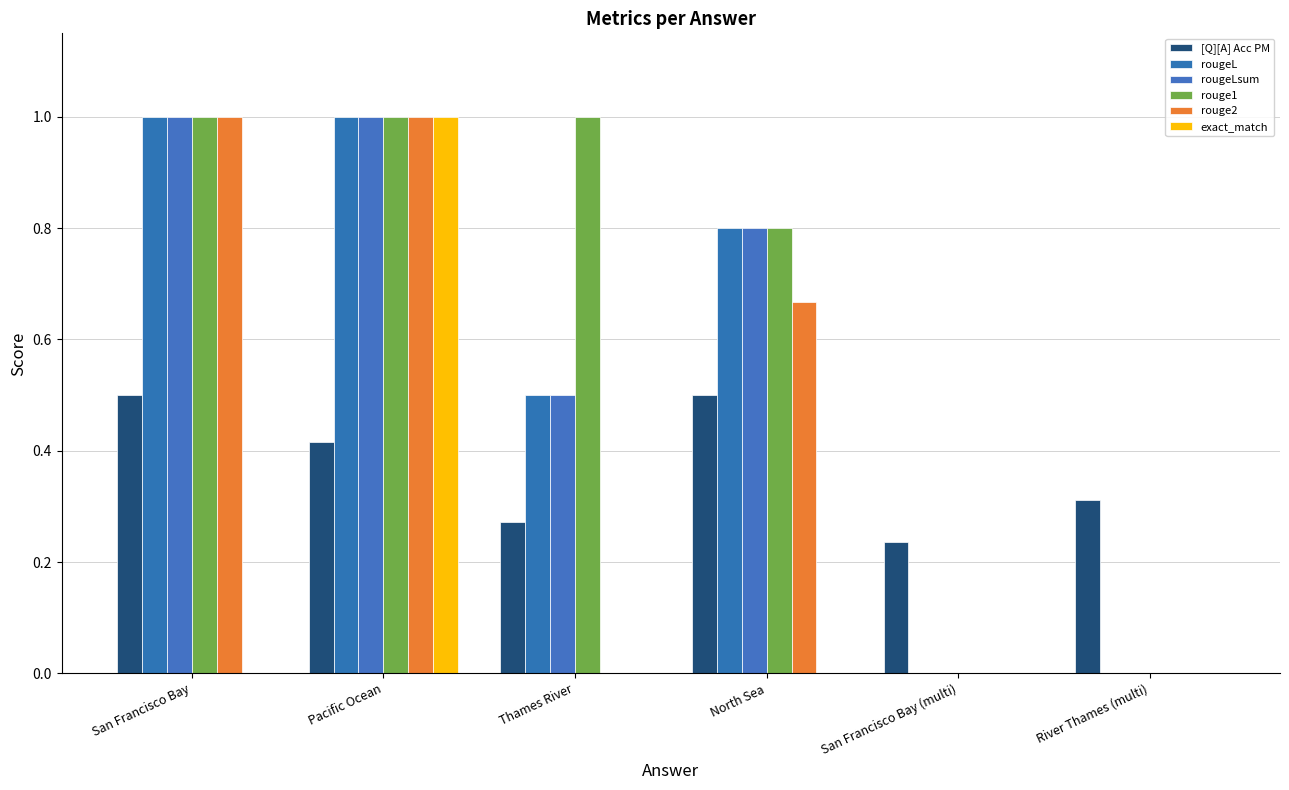

The value of [Q][A] Acc PM at San Francisco Bay (multi) is 0.3. True or false?

False